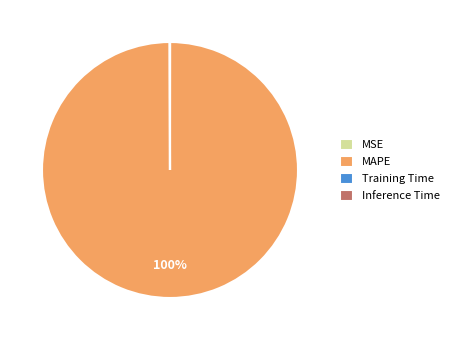

The MAPE slice represents 100% of the pie. True or false?

True